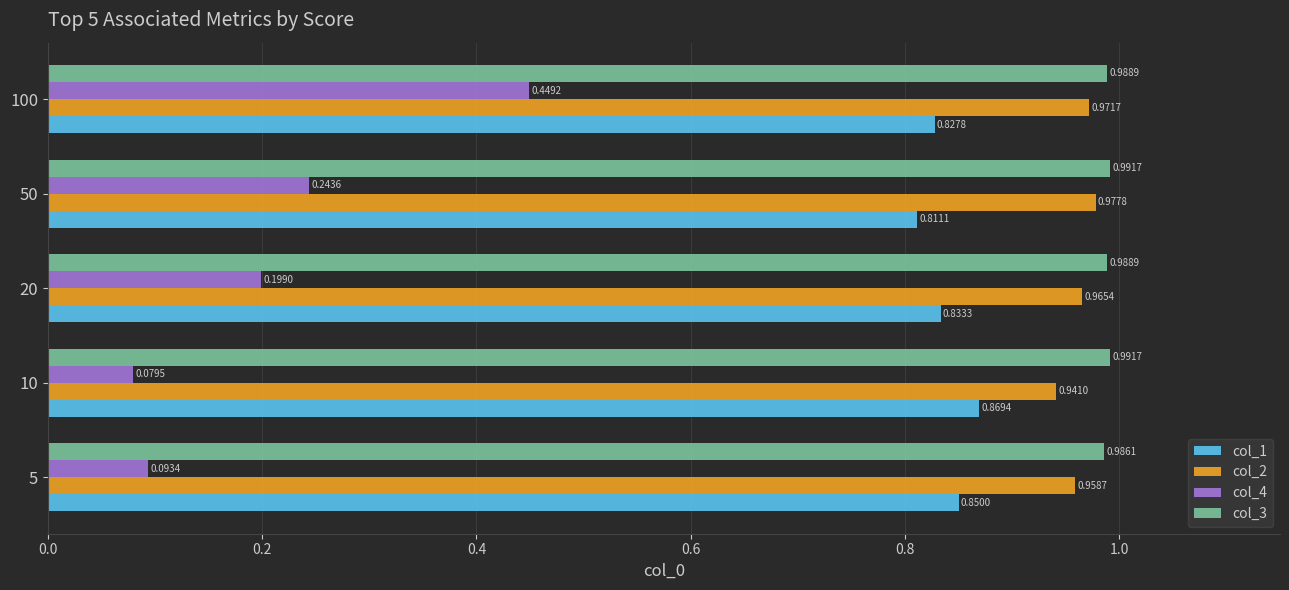

What is the sum of the col_4 values at 10 and 100?

0.5